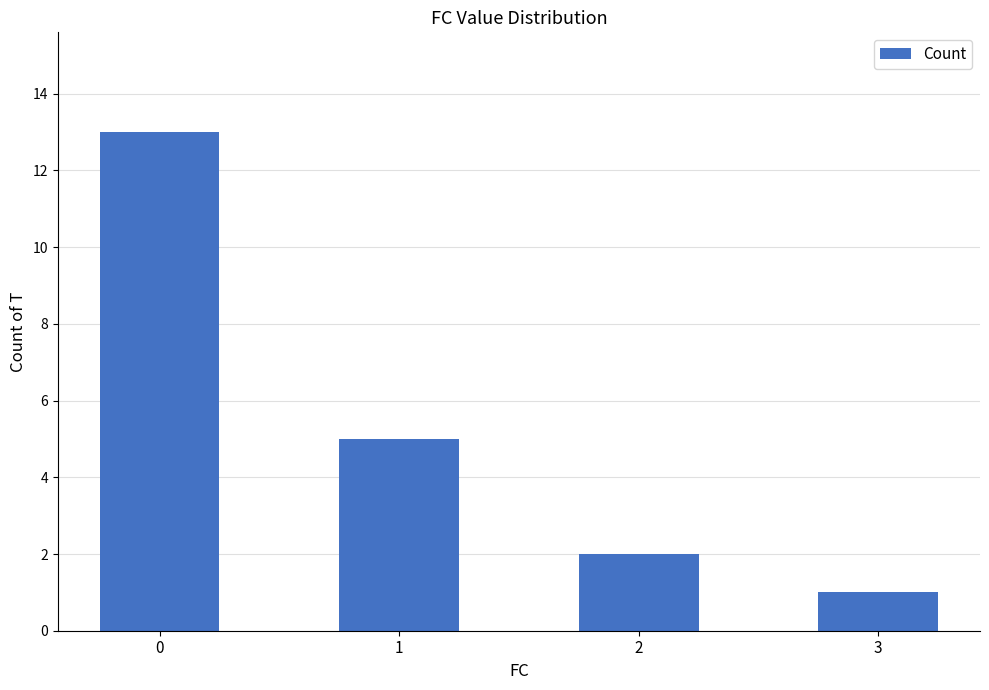

How many bars are there in total?

4